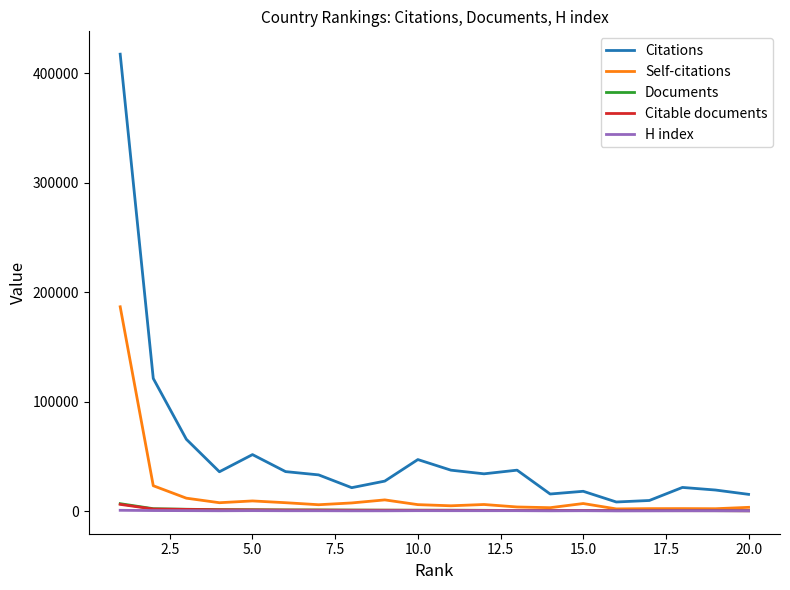

How many values in the Documents series are below 725?

10